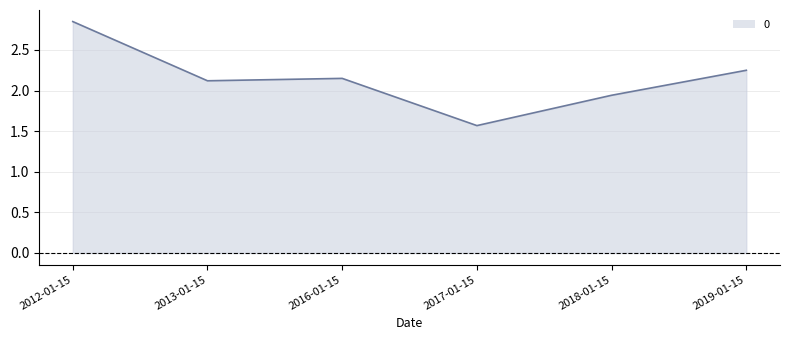

List the labels in order of value, largest first.

2012-01-15, 2019-01-15, 2016-01-15, 2013-01-15, 2018-01-15, 2017-01-15